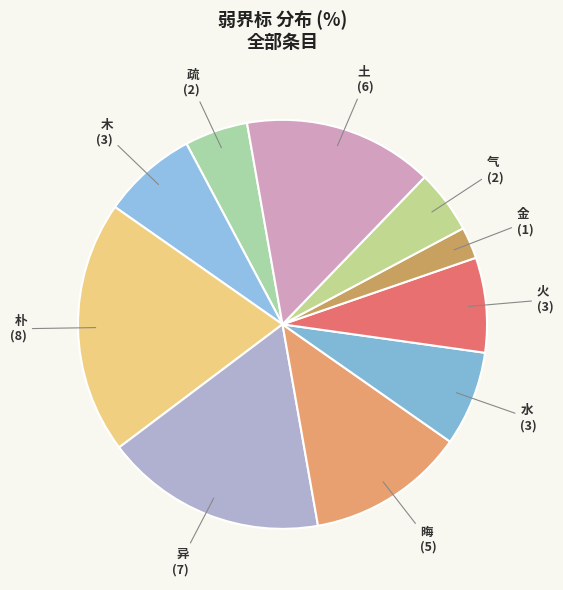

Count the number of slices in the pie.

10